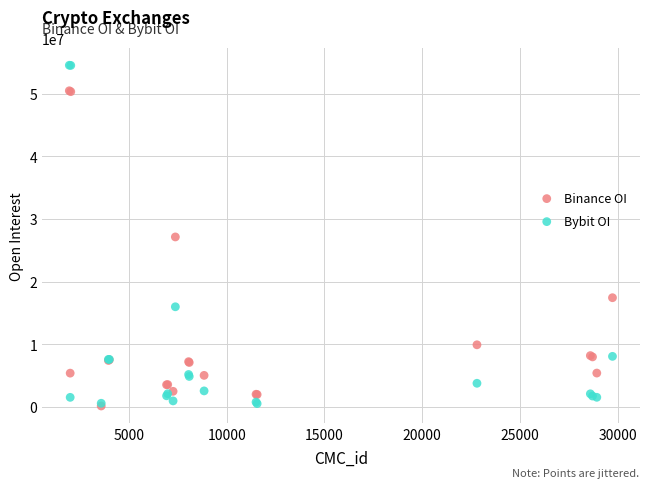

What are all the series names shown in the legend?

Binance OI, Bybit OI